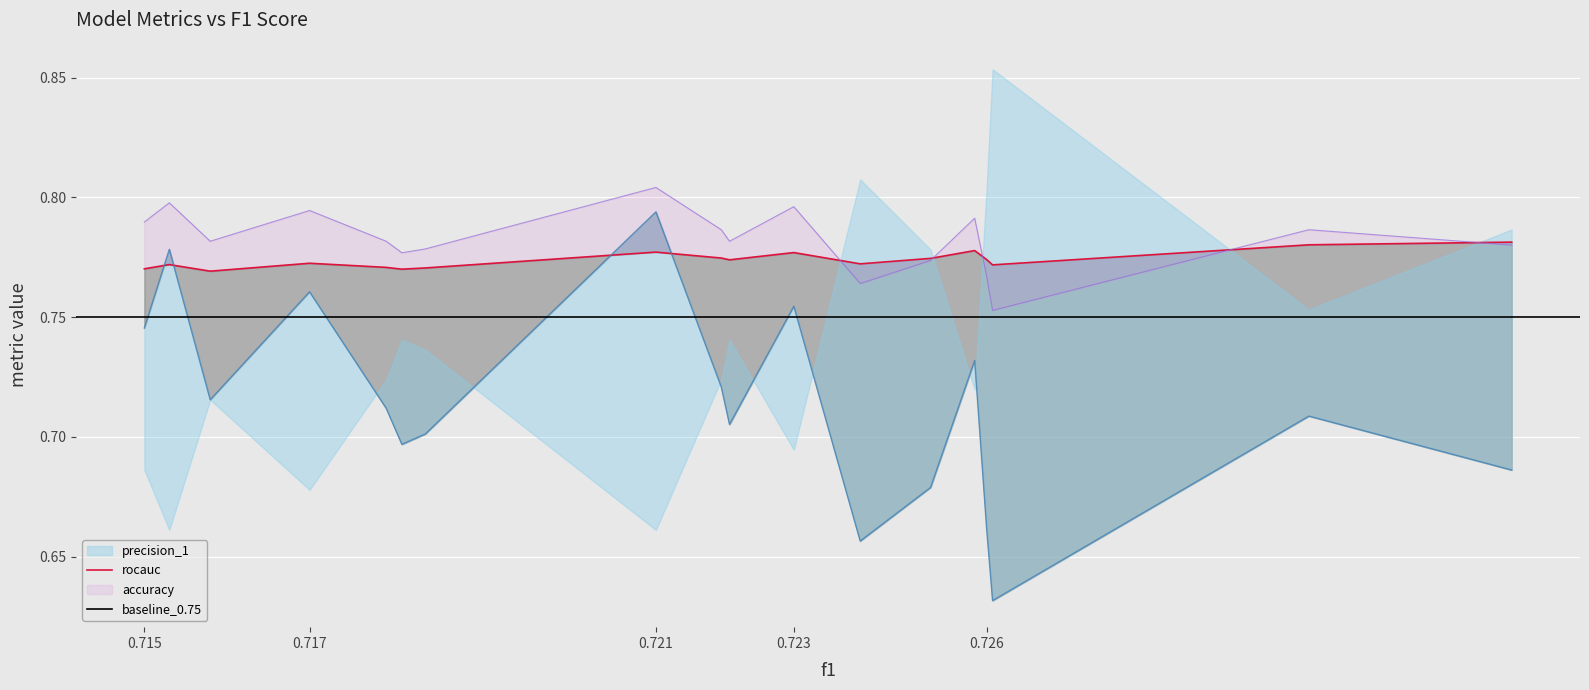

What is the value of the precision_1 point at the 19th from the left?

0.8